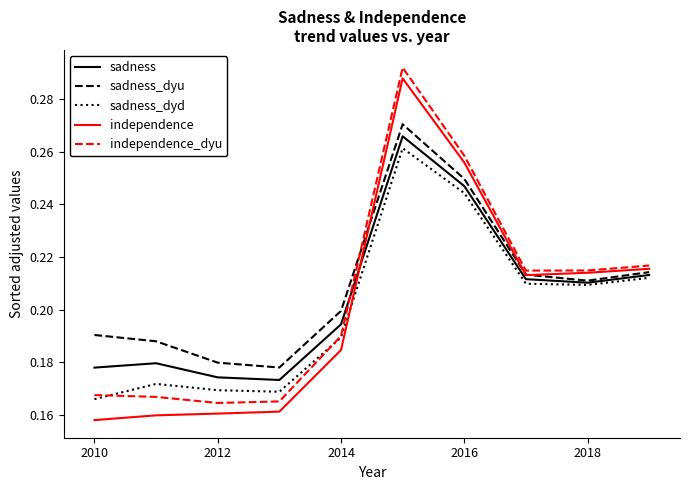

True or false: independence and sadness cross at least once.

True